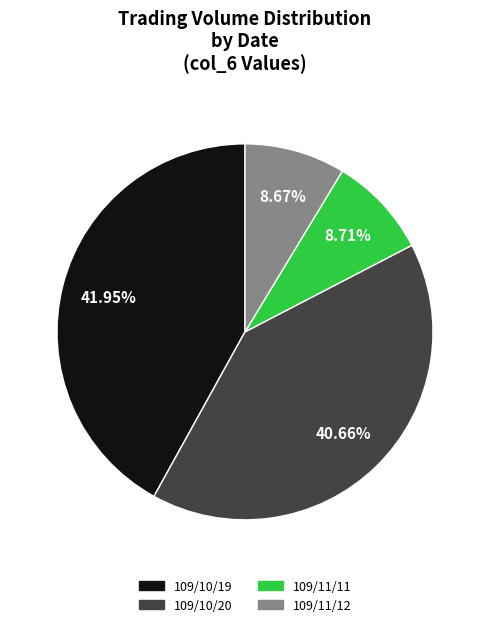

To the nearest percent, what is the difference between the 109/10/19 and 109/11/11 slice percentages?

33%